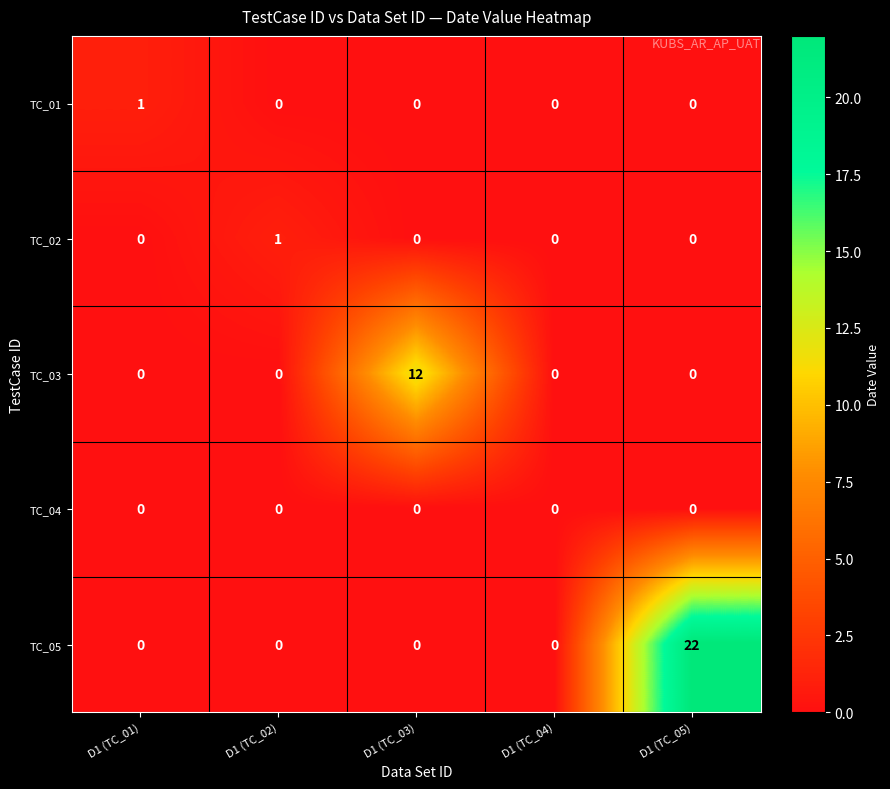

Reading left to right, what are all the values shown in this chart?

TC_01: D1 (TC_01)=1	D1 (TC_02)=0	D1 (TC_03)=0	D1 (TC_04)=0	D1 (TC_05)=0
TC_02: D1 (TC_01)=0	D1 (TC_02)=1	D1 (TC_03)=0	D1 (TC_04)=0	D1 (TC_05)=0
TC_03: D1 (TC_01)=0	D1 (TC_02)=0	D1 (TC_03)=12	D1 (TC_04)=0	D1 (TC_05)=0
TC_04: D1 (TC_01)=0	D1 (TC_02)=0	D1 (TC_03)=0	D1 (TC_04)=0	D1 (TC_05)=0
TC_05: D1 (TC_01)=0	D1 (TC_02)=0	D1 (TC_03)=0	D1 (TC_04)=0	D1 (TC_05)=22